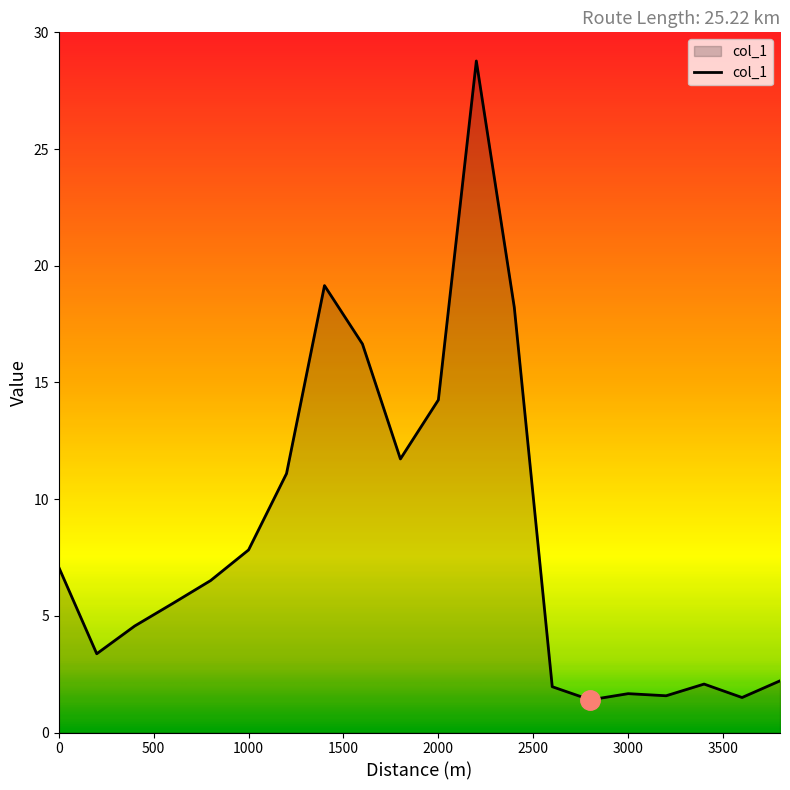

What is the minimum value shown in the chart?

1.4